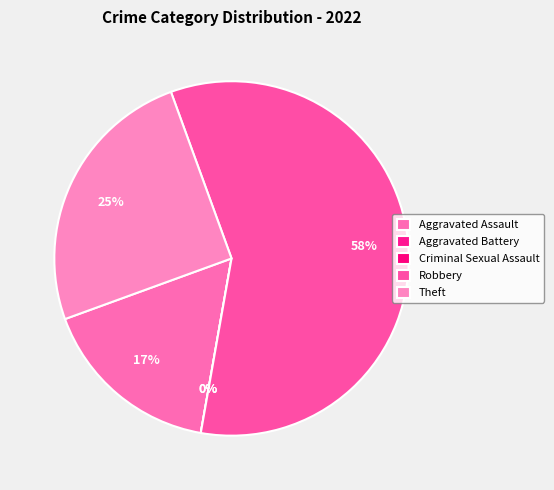

Is the sum of Aggravated Battery and Robbery greater than half?

Yes